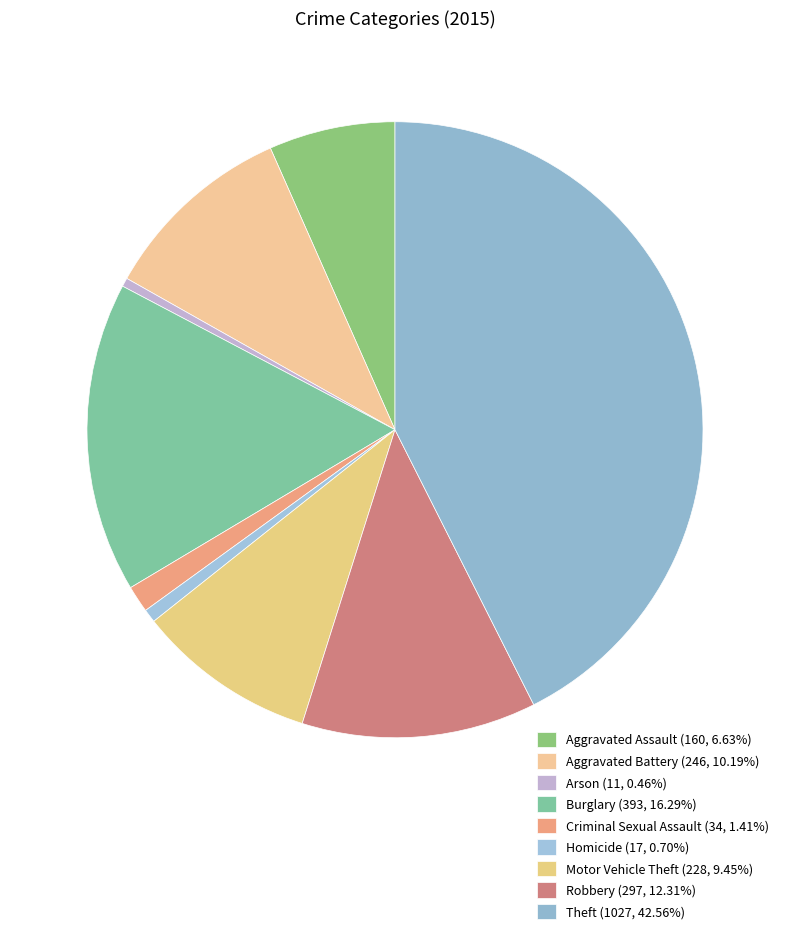

Count the number of slices in the pie.

9